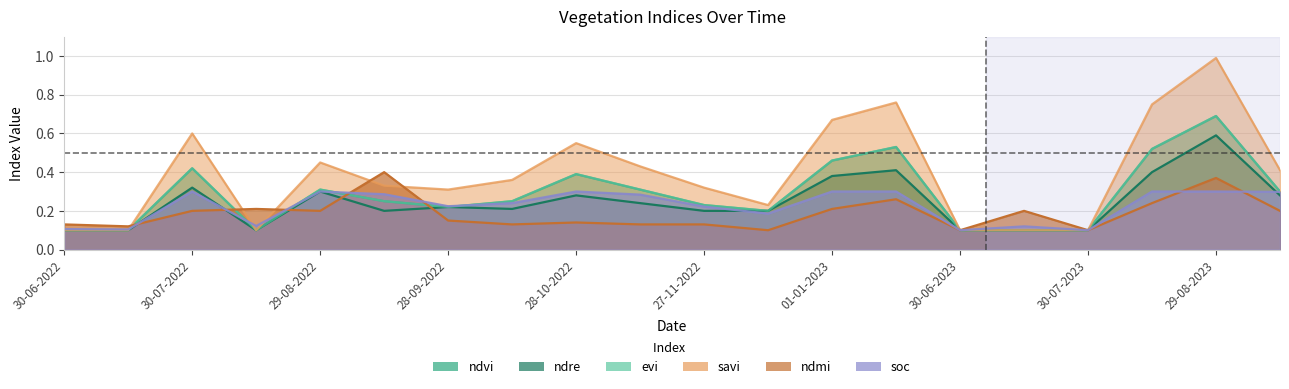

What is the sum of all ndre values?

4.8